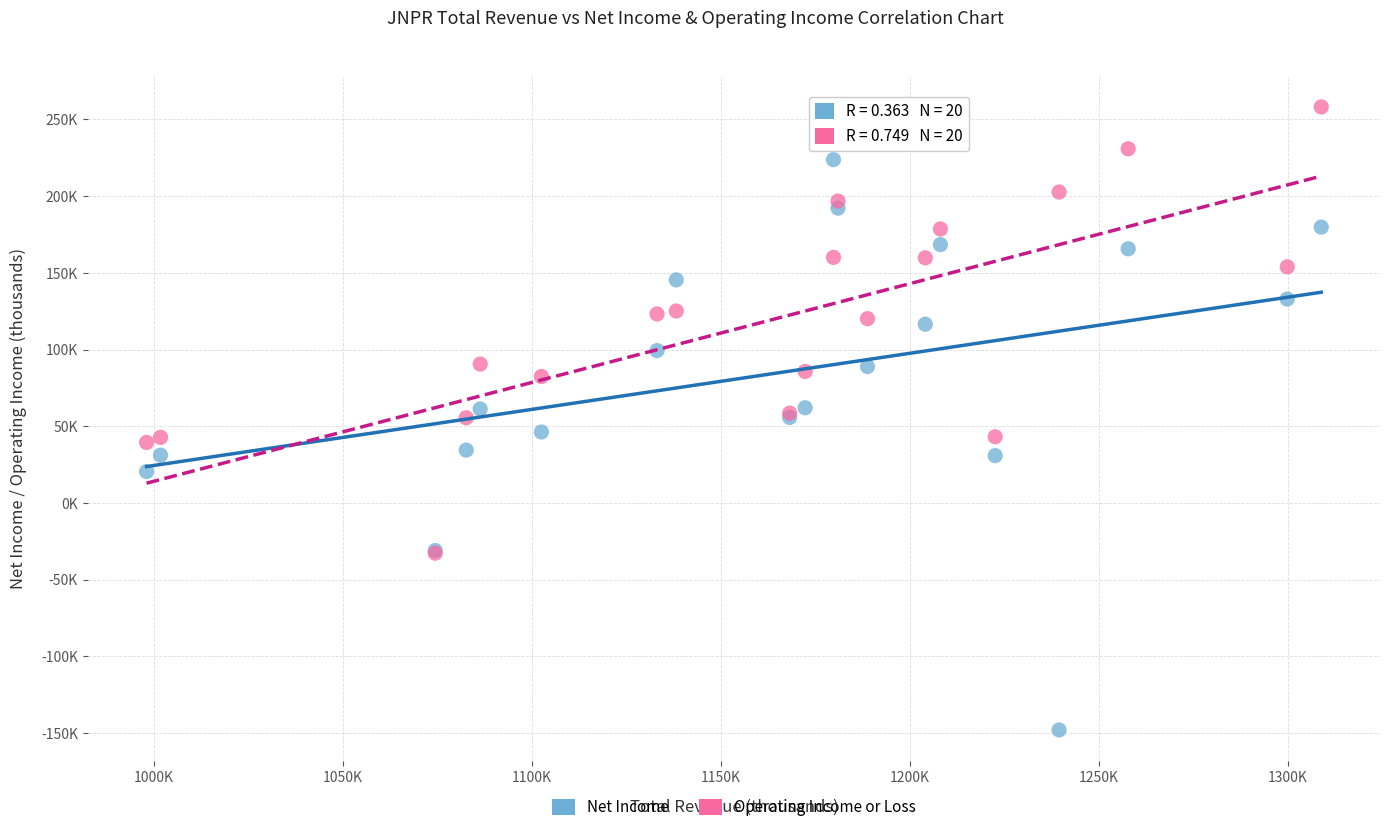

Which series reaches the minimum Y coordinate?

Net Income